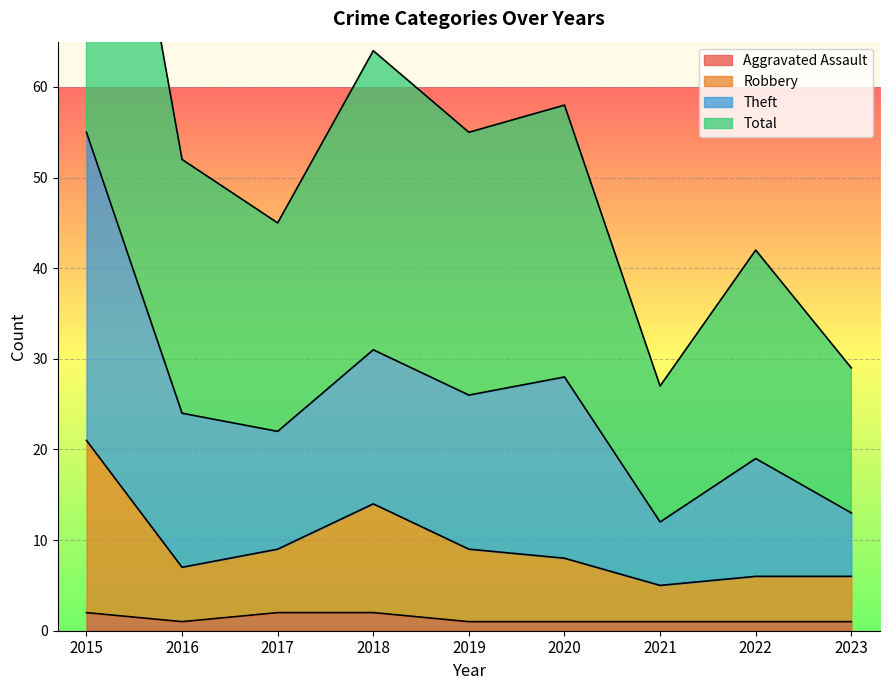

What value does the Total series have at 2016, to the nearest 10?

20